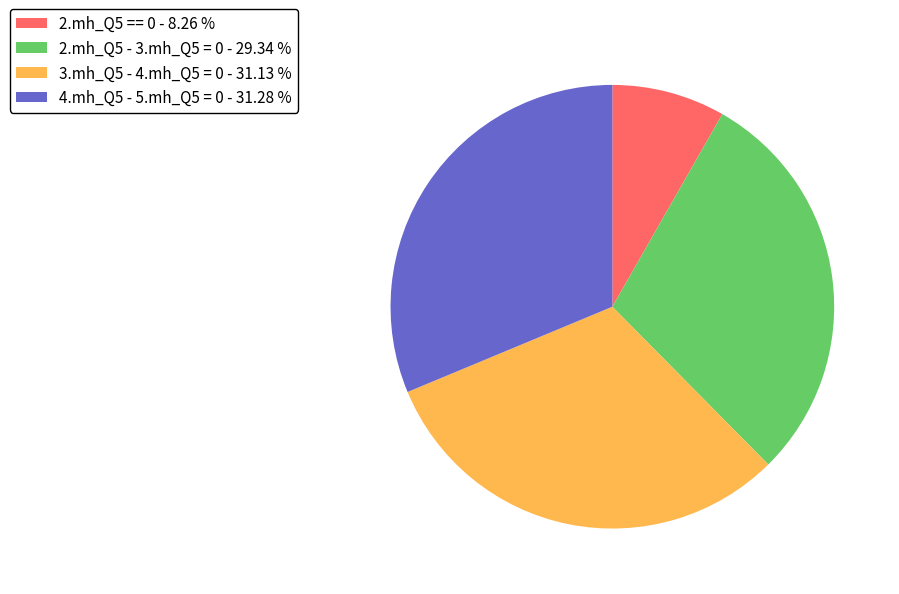

Between 3.mh_Q5 - 4.mh_Q5 = 0 and 2.mh_Q5 - 3.mh_Q5 = 0, which is larger?

3.mh_Q5 - 4.mh_Q5 = 0